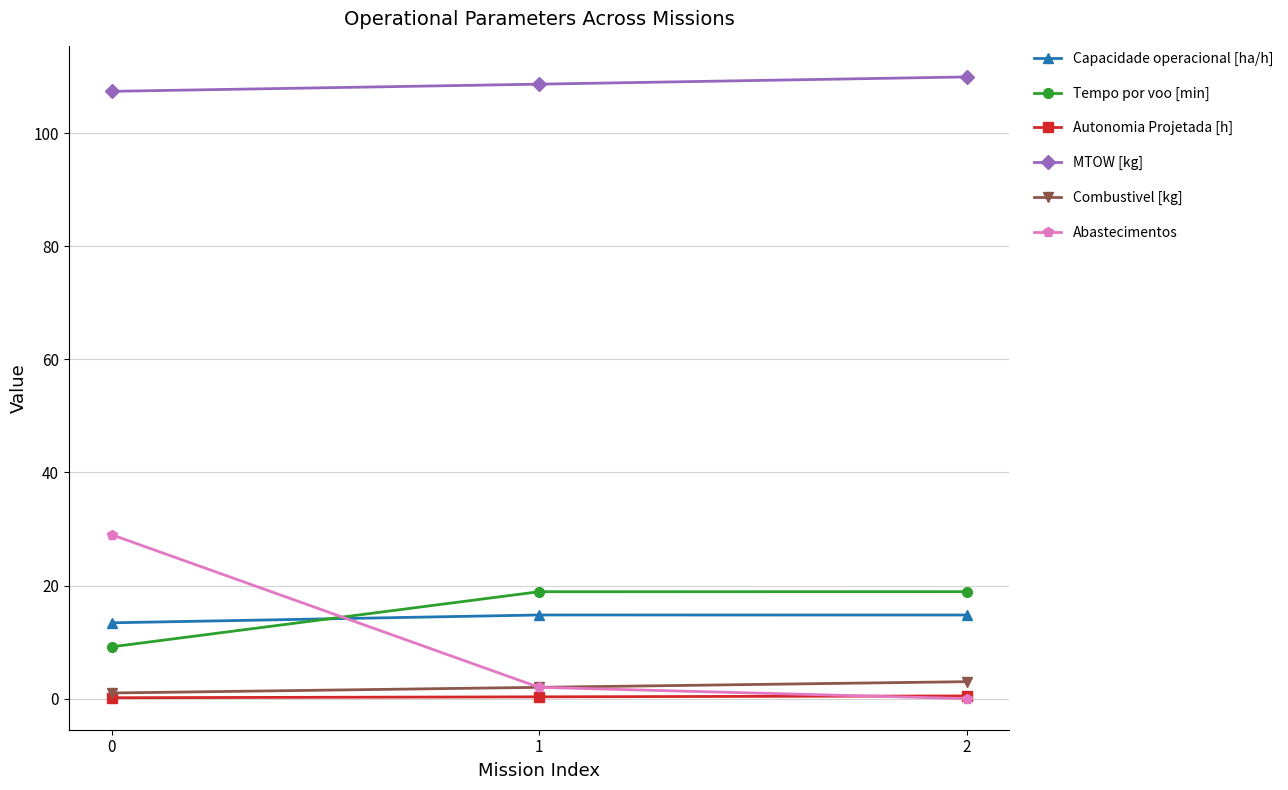

Is the value of Tempo por voo [min] at 1 greater than the value of Autonomia Projetada [h] at 1?

Yes